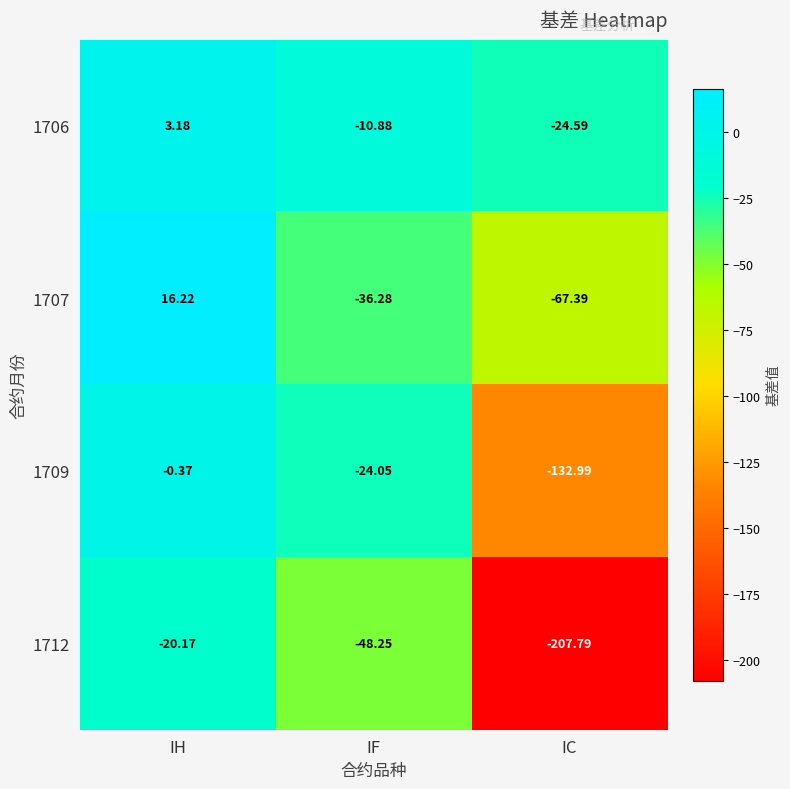

At how many categories does at least one series exceed -17?

2